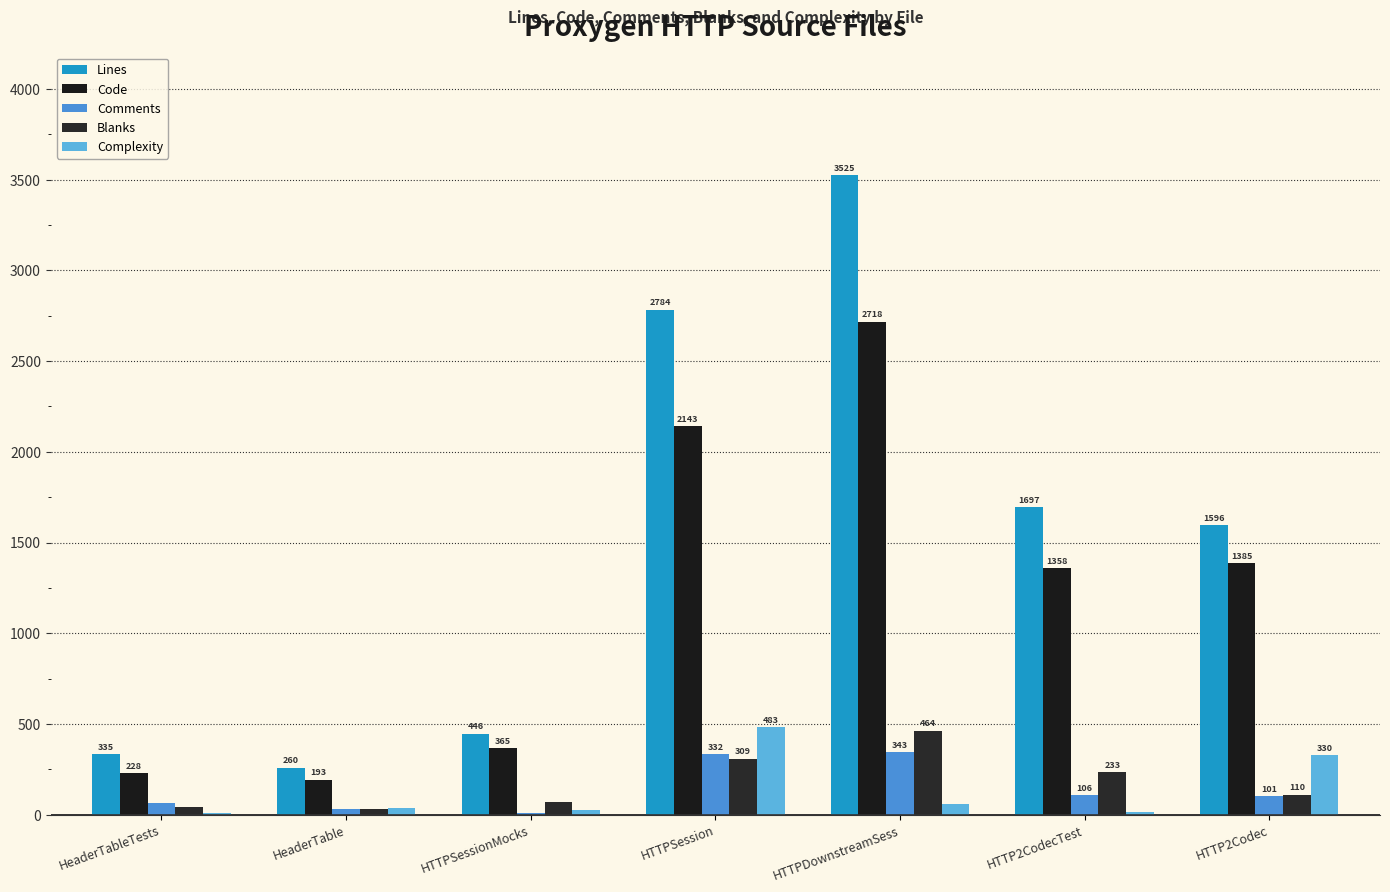

Where does the Comments series first go above 101?

HTTPSession